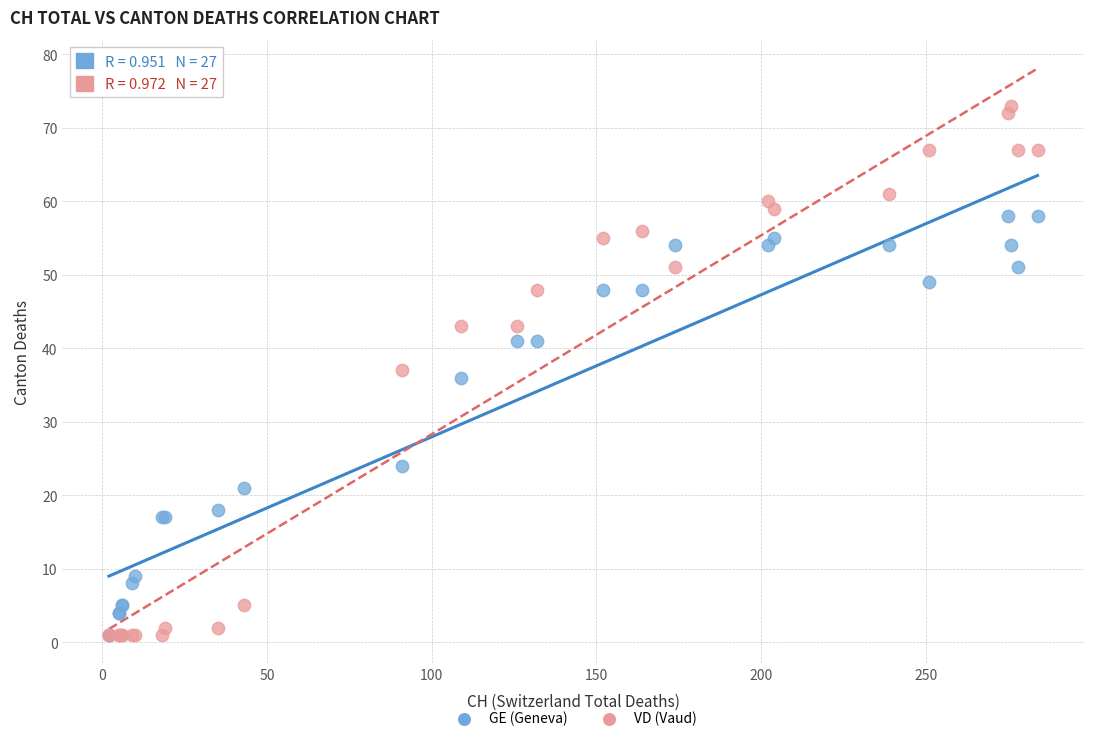

What are all the series names shown in the legend?

GE (Geneva), VD (Vaud)